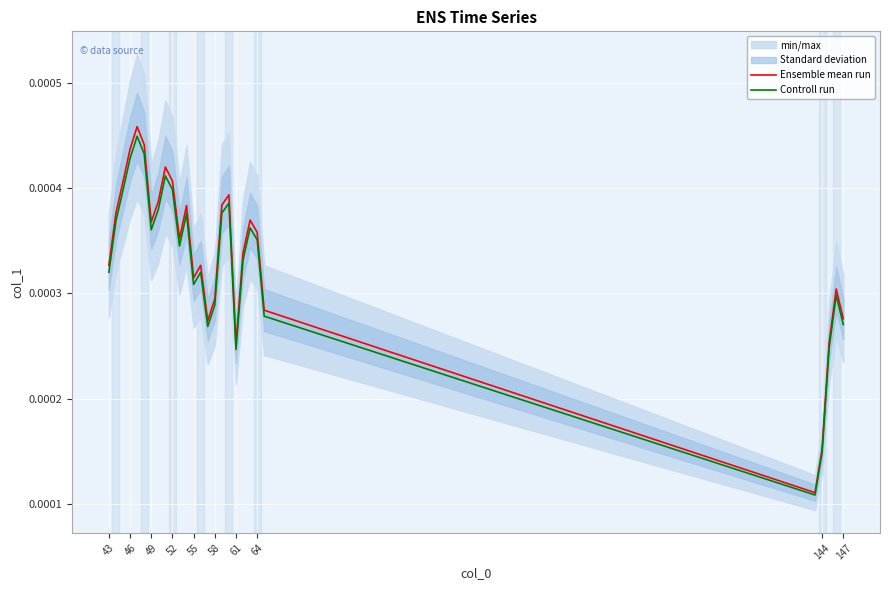

At how many categories does at least one series exceed 0?

28